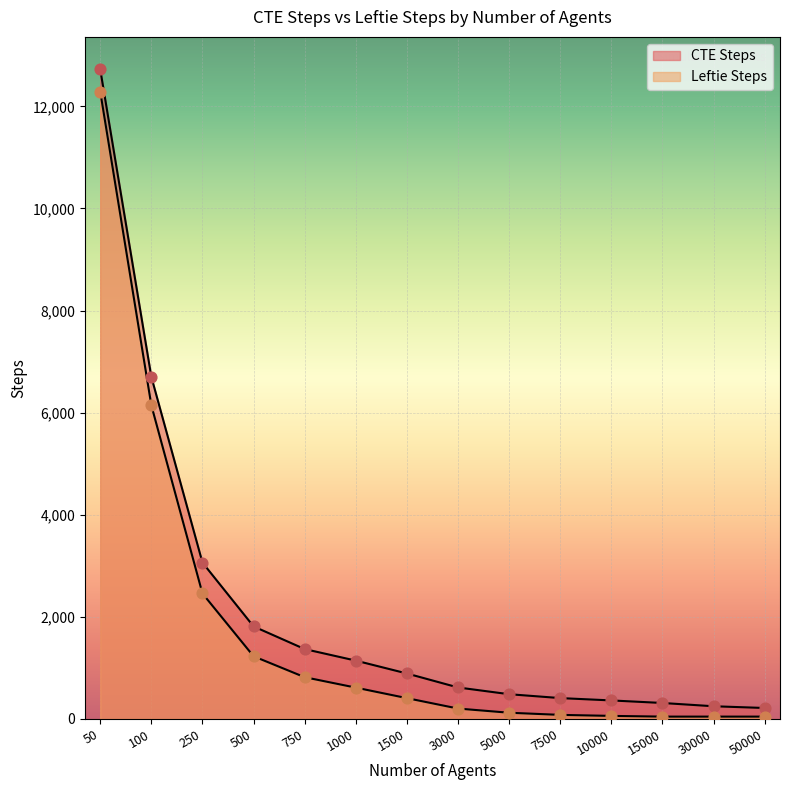

What are all the series names shown in the legend?

CTE Steps, Leftie Steps